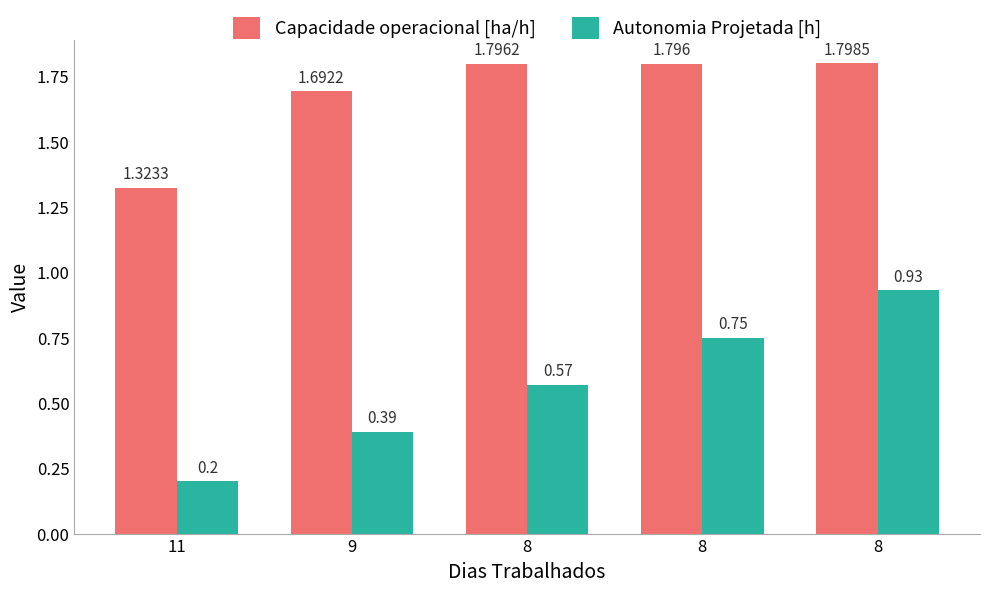

How many groups of bars are there?

5